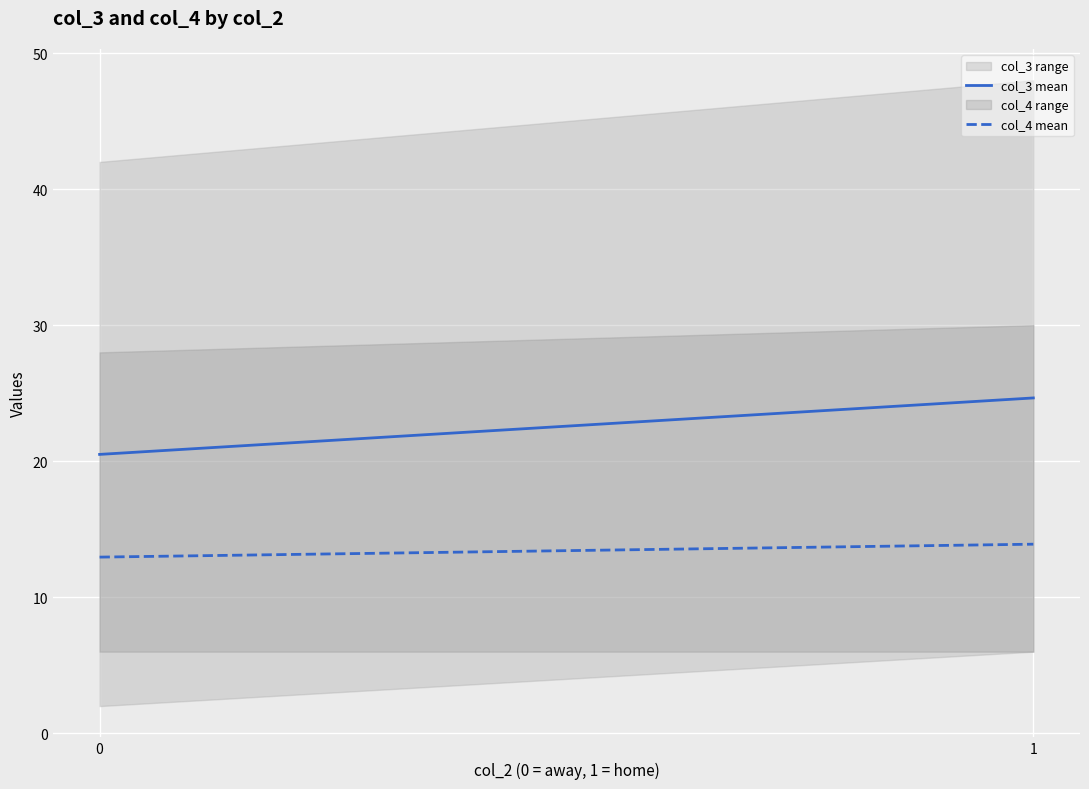

What is the difference between the col_4 mean values at 0 and 1?

1.0